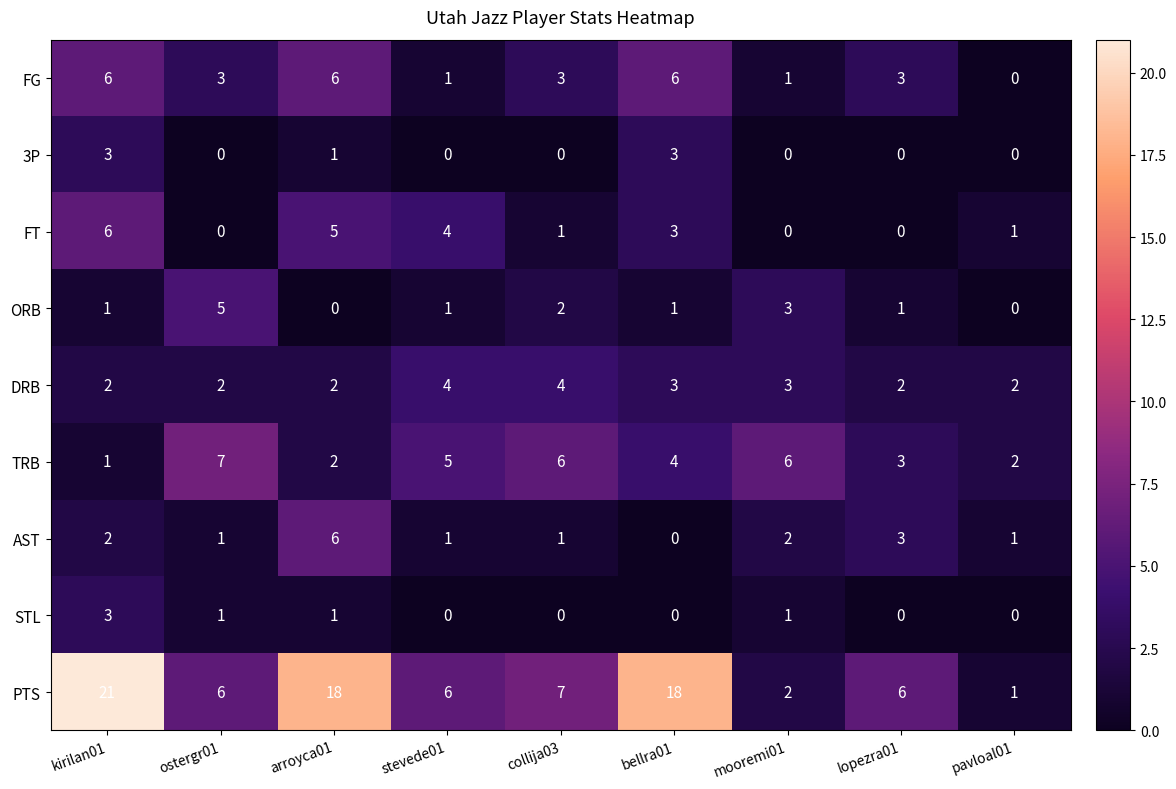

Where is AST nearest to the value 3?

lopezra01